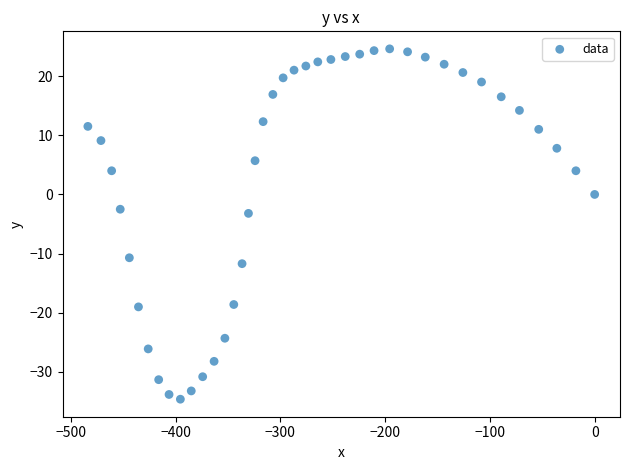

What is the range of Y values (max minus min)?

59.2